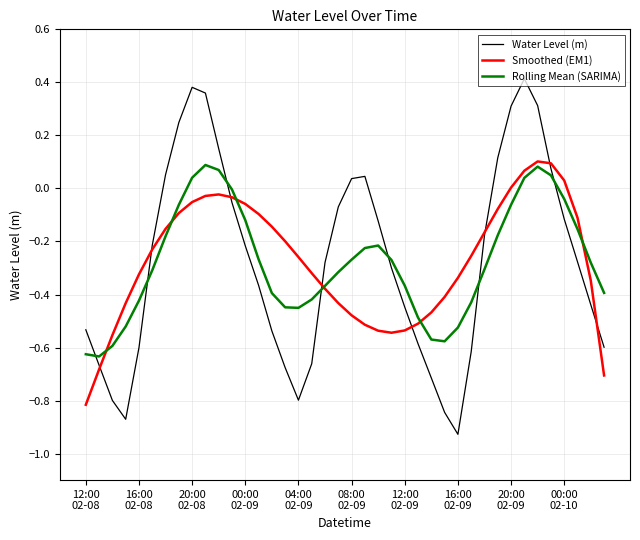

Which series has the widest spread of values?

Water Level (m)